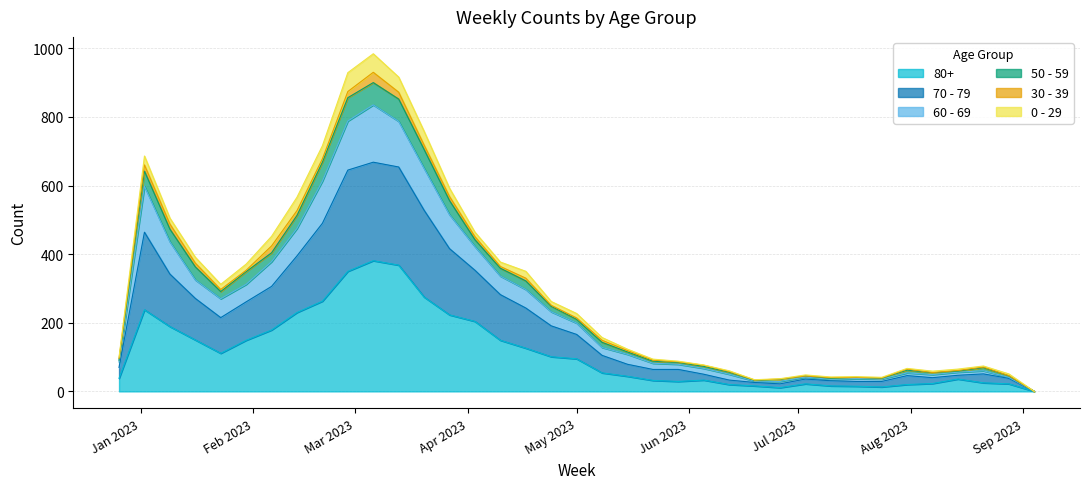

Read the 80+ value at 2023-06-12, to the nearest 5.

20